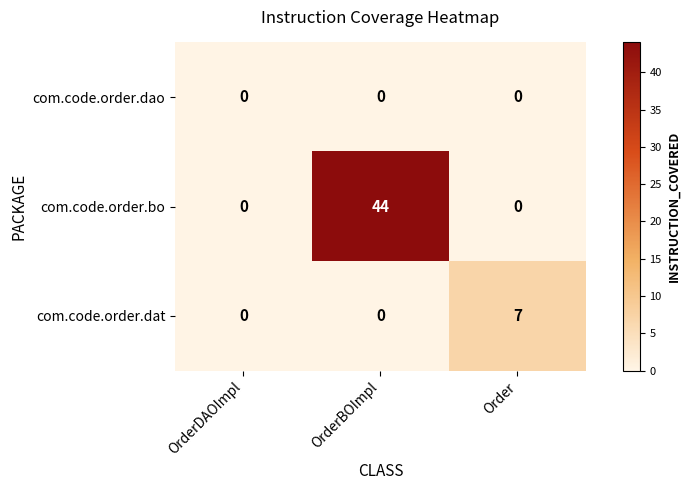

True or false: com.code.order.bo has a value of 44 at OrderBOImpl.

True